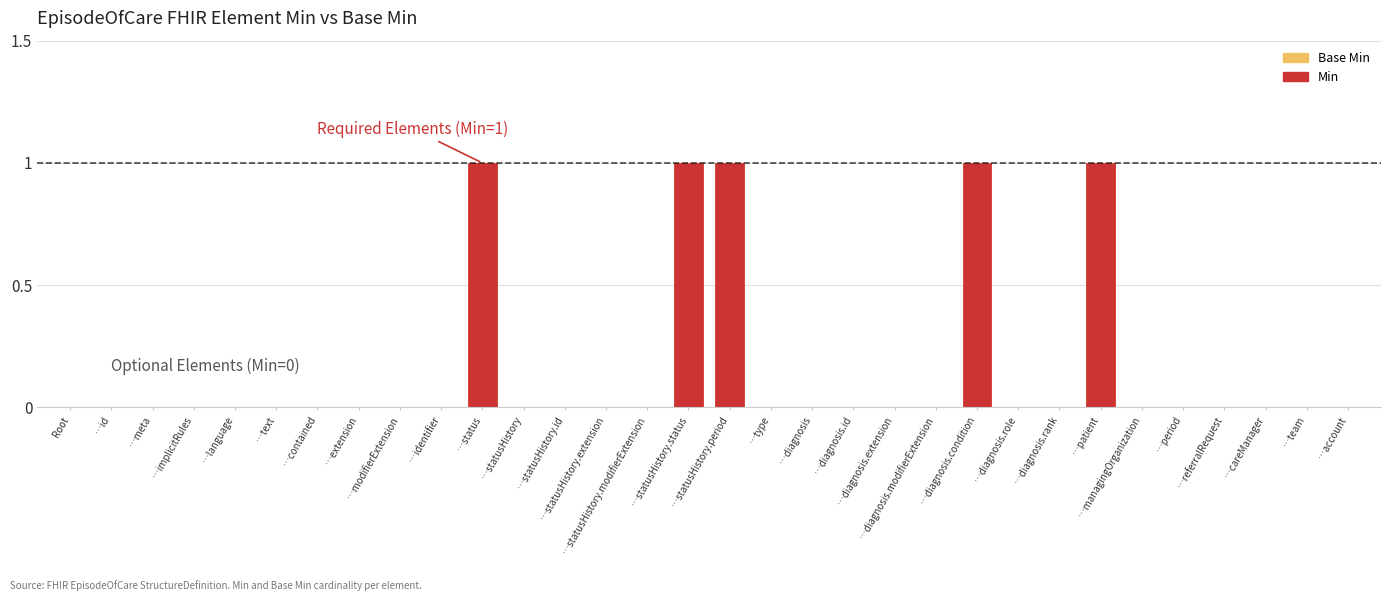

What is the difference between the maximum and minimum values?

1